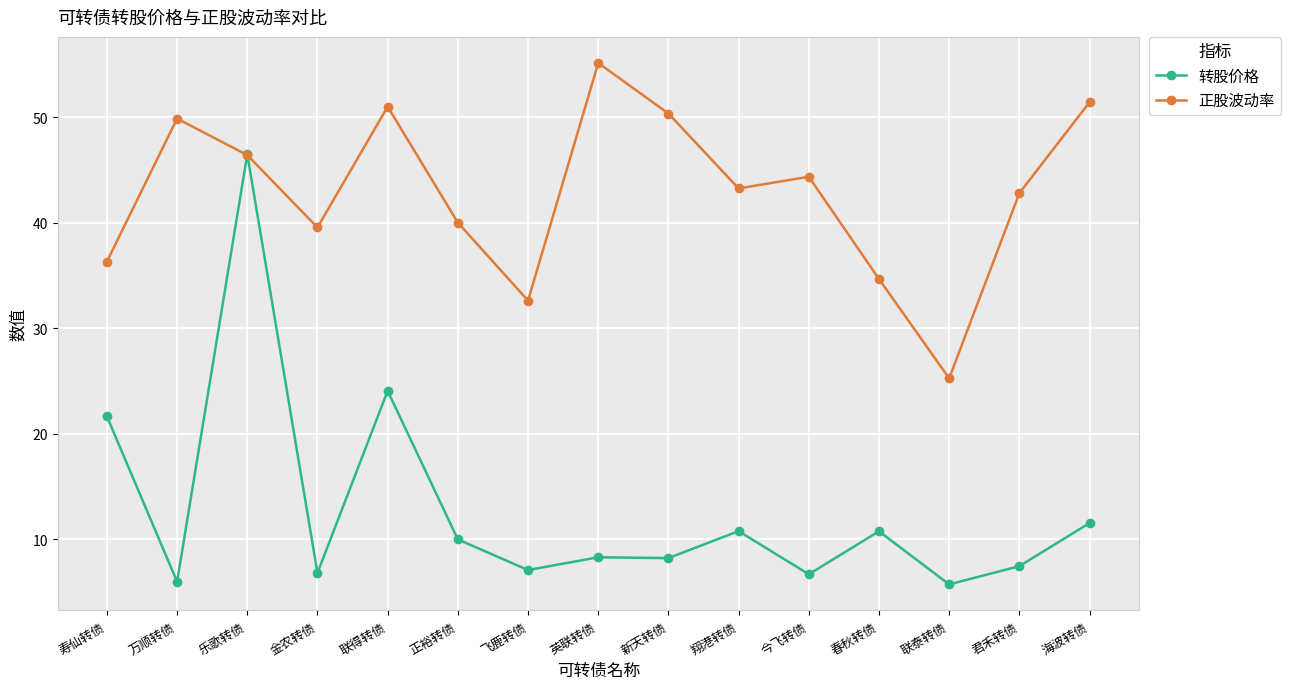

The 正股波动率 series shows 24.8 at 寿仙转债. True or false?

False